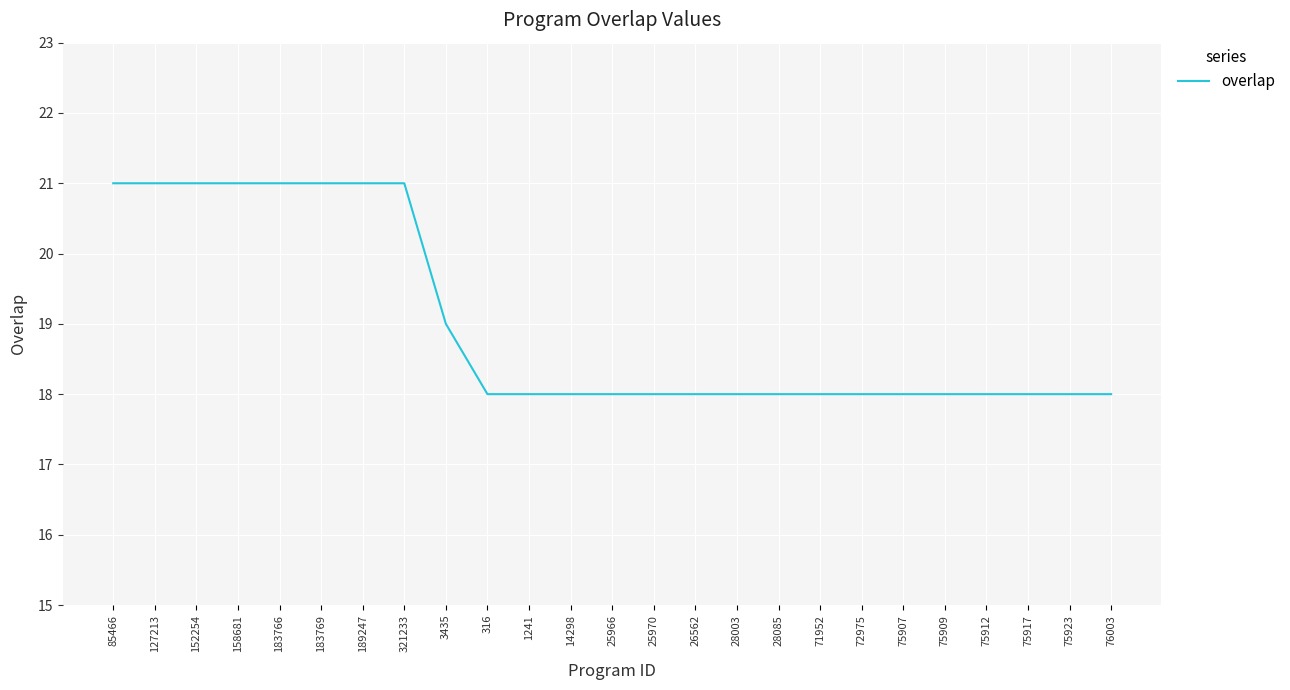

What is the difference between the maximum and minimum values?

3